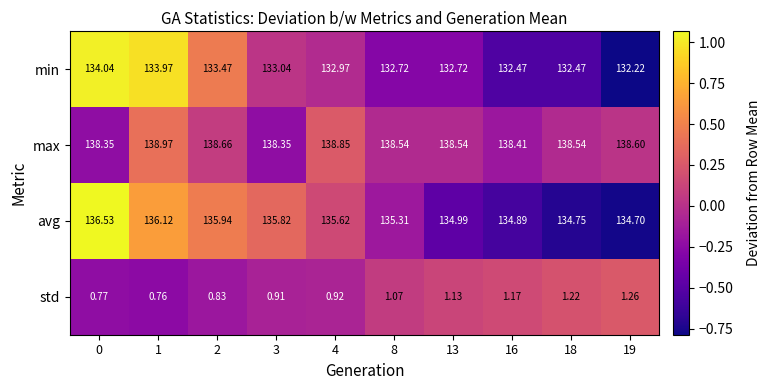

Which series changed the most between 0 and 3?

min